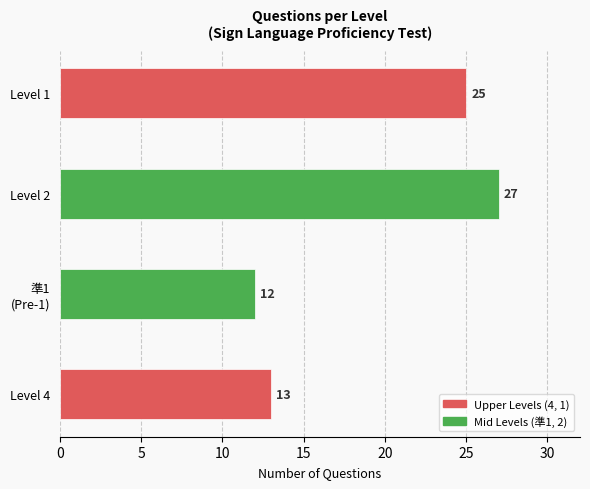

What is the sum of the values at Level 1 and Level 4?

38